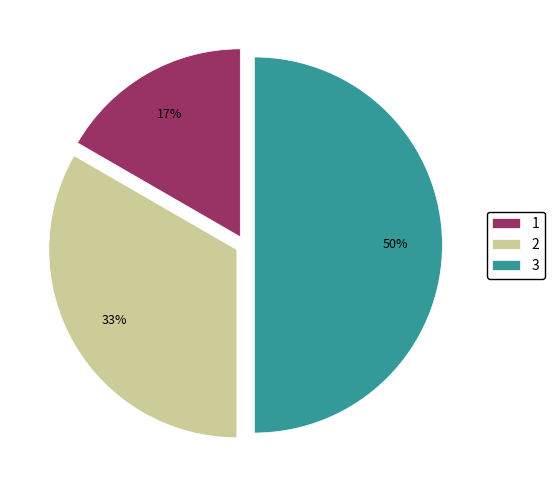

To the nearest percent, what portion does 3 represent?

50%